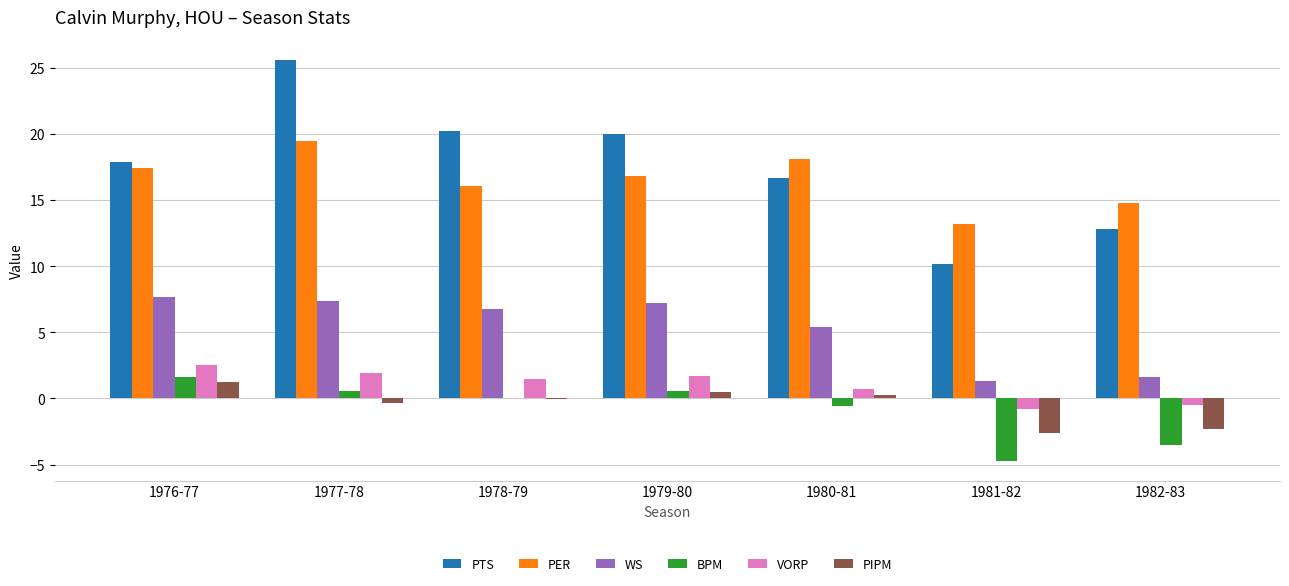

True or false: PIPM has a value of -0.9 at 1982-83.

False